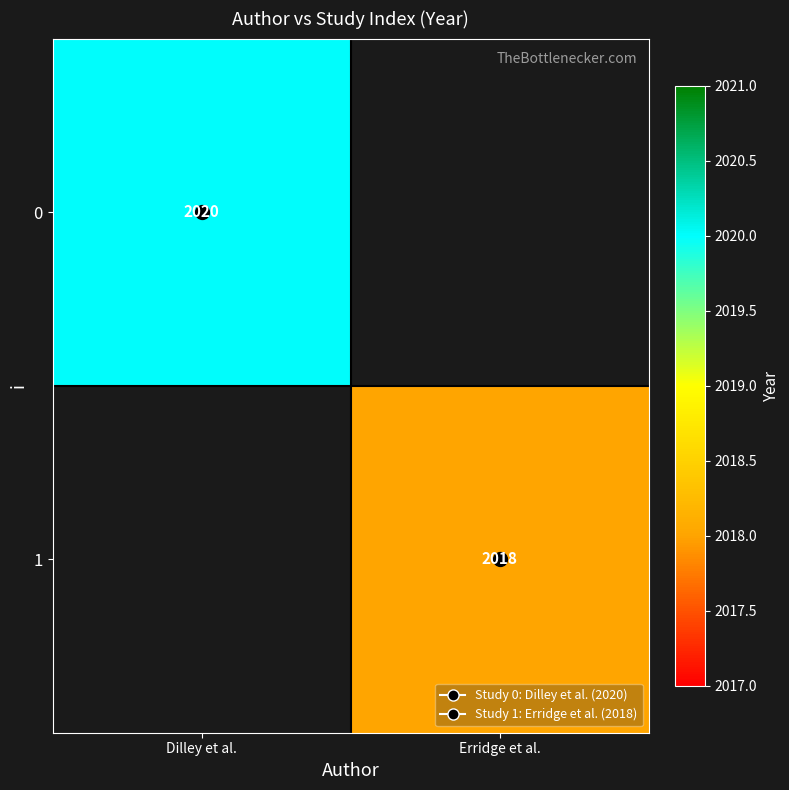

Is the value of 1 at Erridge et al. greater than the value of 0 at Erridge et al.?

No